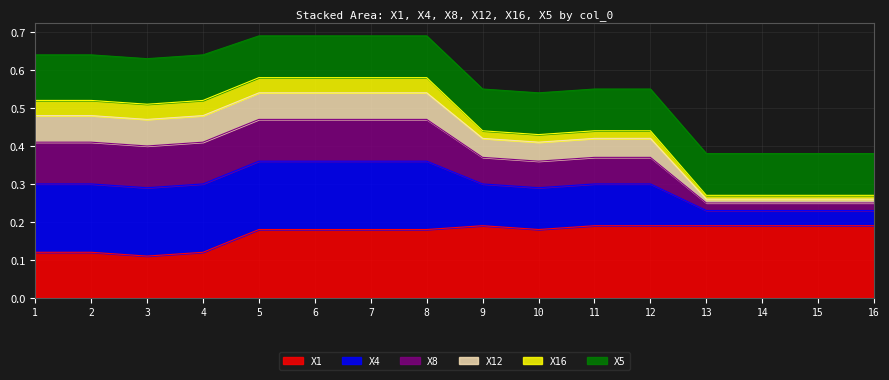

Which label corresponds to the largest value in the chart?

5